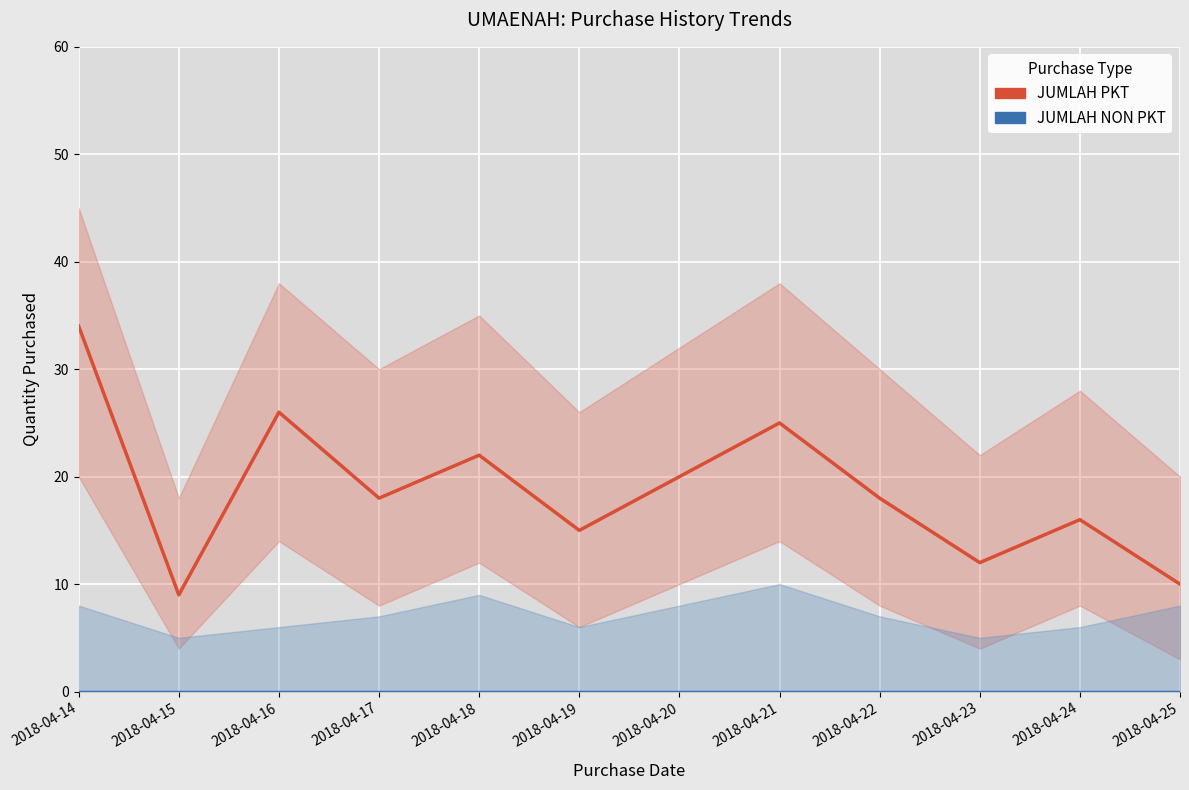

The JUMLAH NON PKT series shows 0 at 2018-04-21. True or false?

True